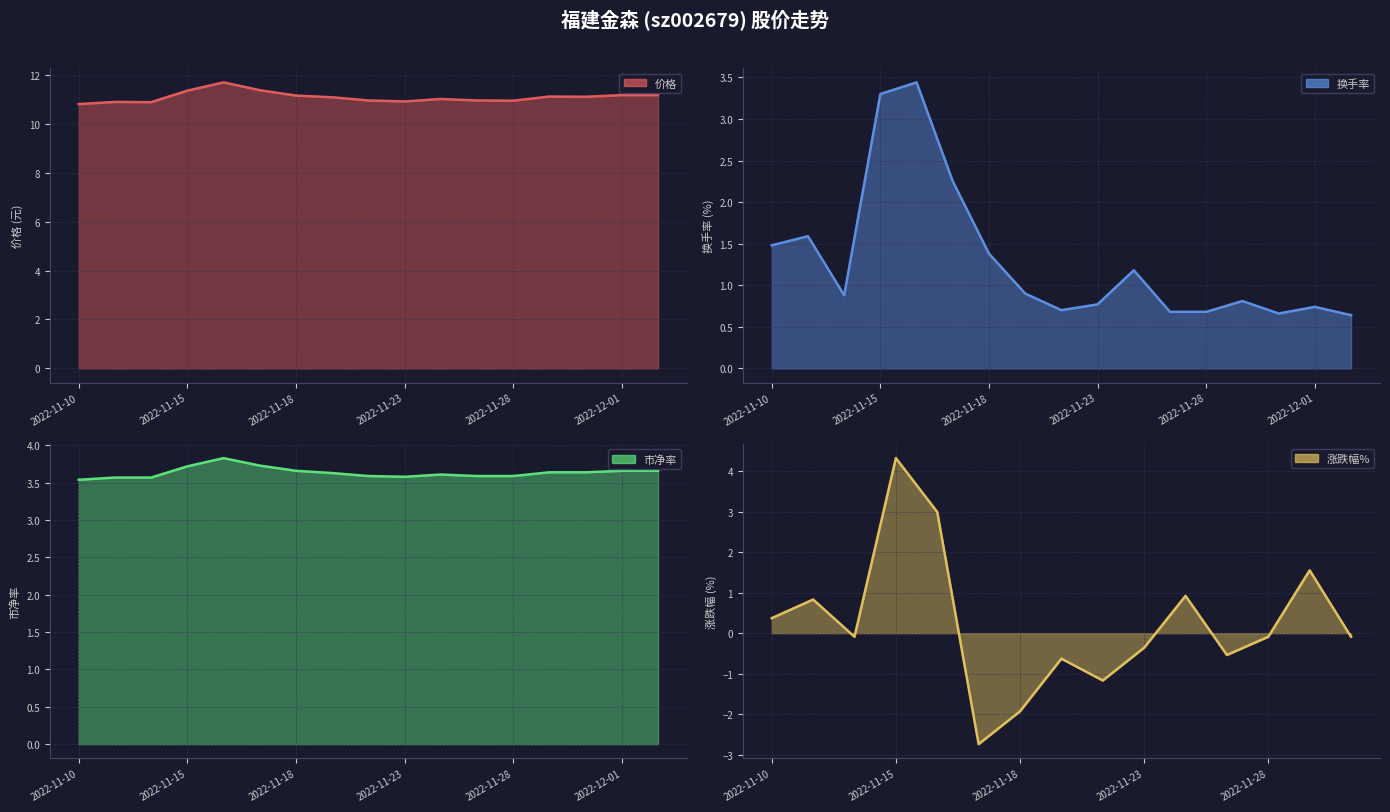

True or false: 换手率 and 市净率 intersect in this chart.

False